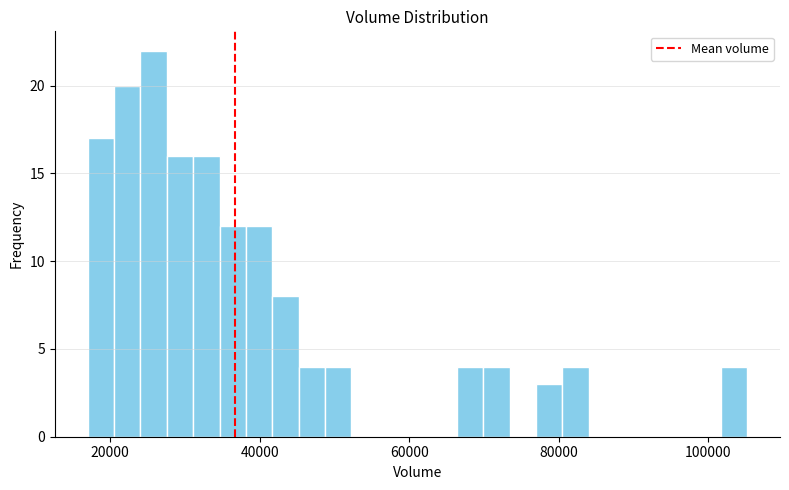

Read against the x-axis, roughly where is the centre of the tallest bar?

26000